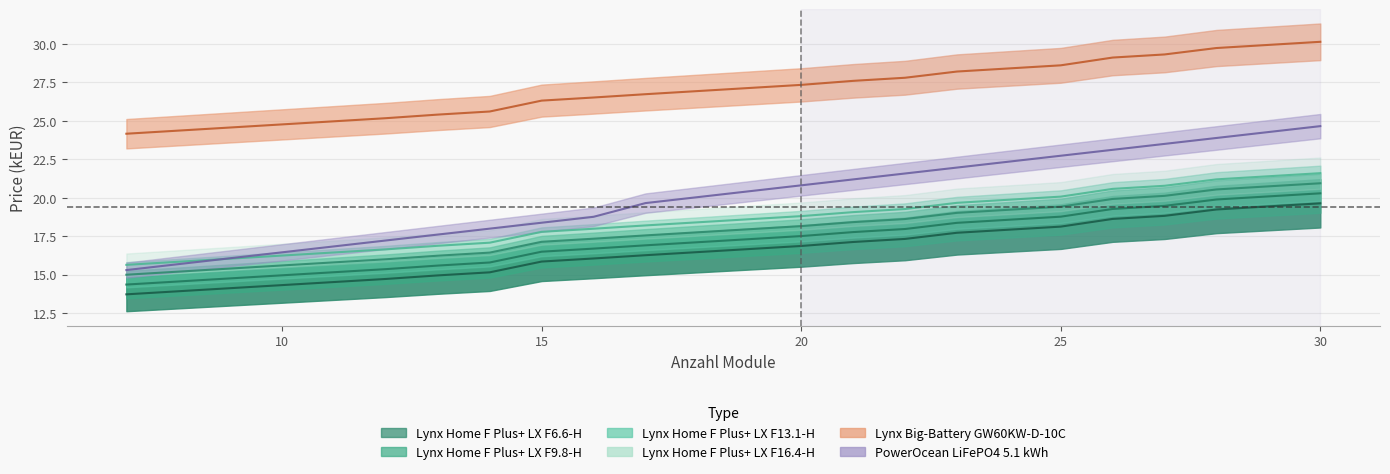

True or false: Lynx Home F Plus+ LX F6.6-H and PowerOcean LiFePO4 5.1 kWh cross at least once.

False